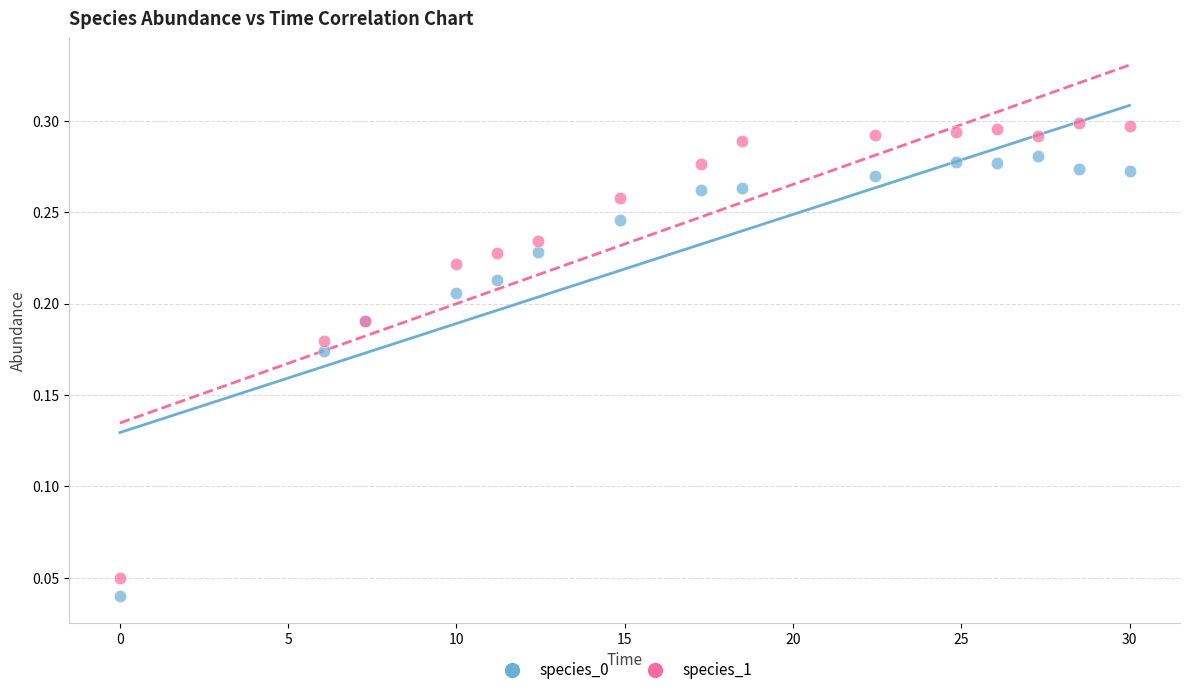

What is the X range (max minus min) for the scatter plot?

30.0